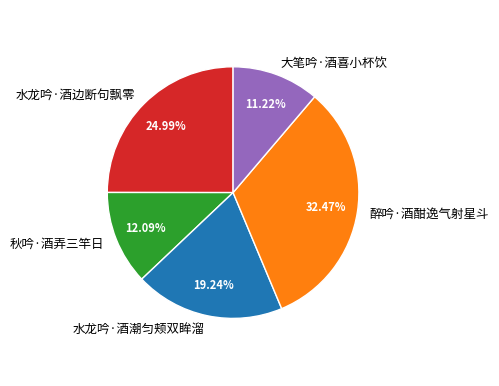

To the nearest percent, what percentage of the pie is 醉吟·酒酣逸气射星斗?

32%